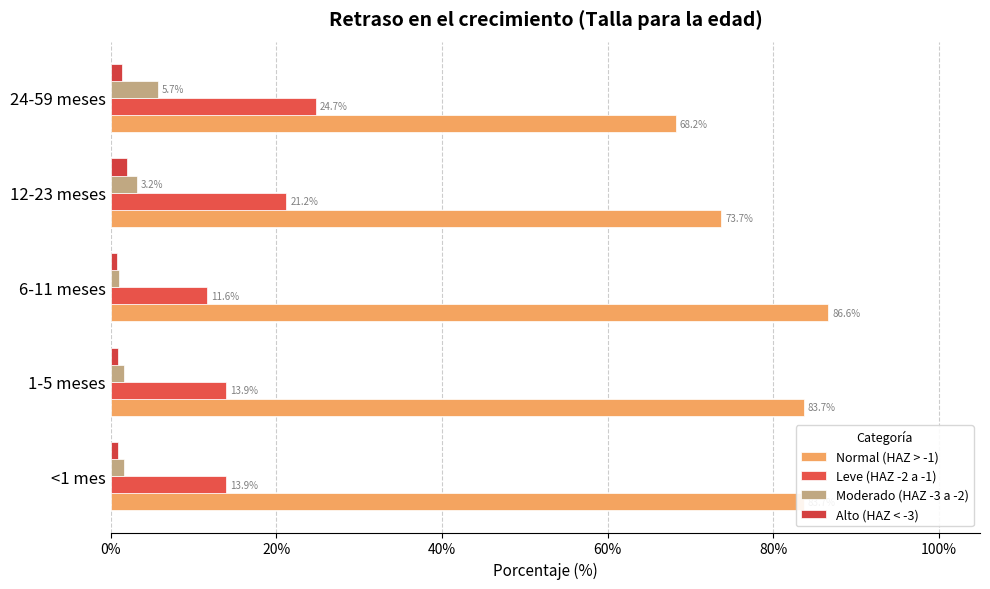

Rank the series by their maximum value, from lowest to highest.

Alto (HAZ < -3), Moderado (HAZ -3 a -2), Leve (HAZ -2 a -1), Normal (HAZ > -1)